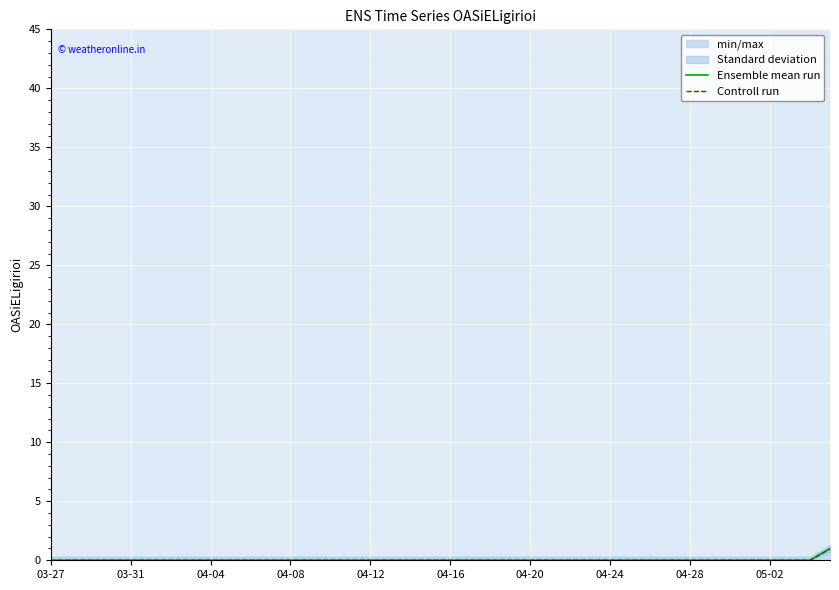

True or false: Controll run and Ensemble mean run cross at least once.

False